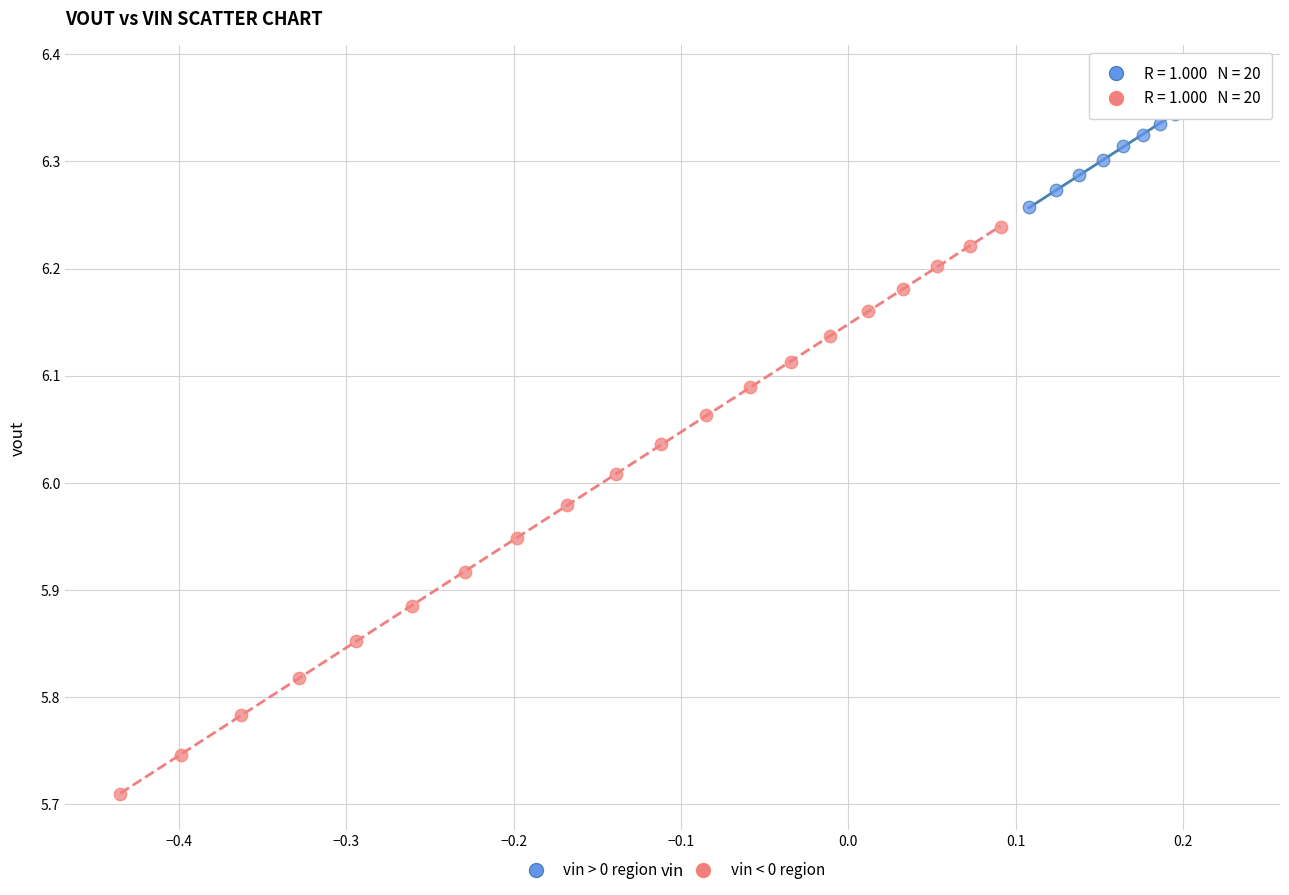

What are all the series names shown in the legend?

vin > 0 region, vin < 0 region